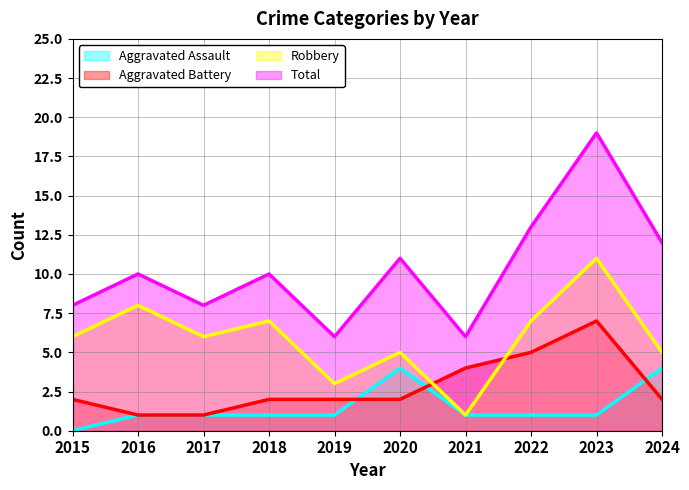

Where does the Total series first go above 10?

2020